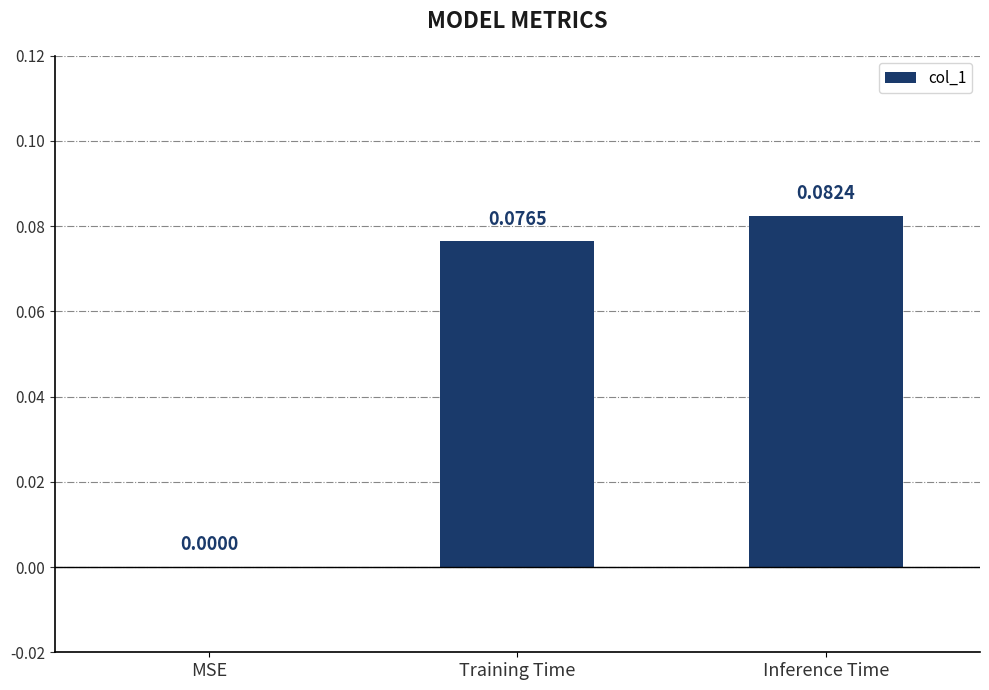

What is the change in value from MSE to Training Time?

+0.1